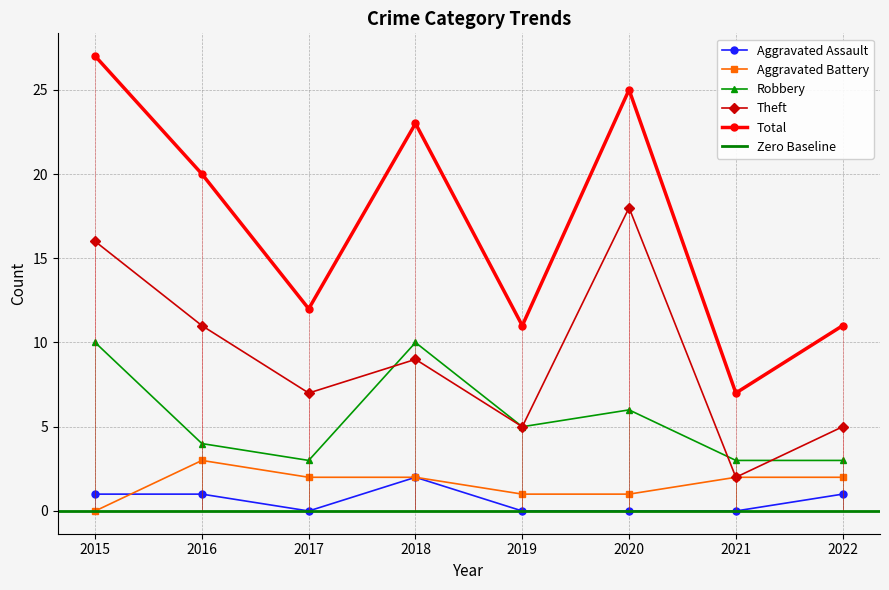

How many categories are shown in the chart?

8